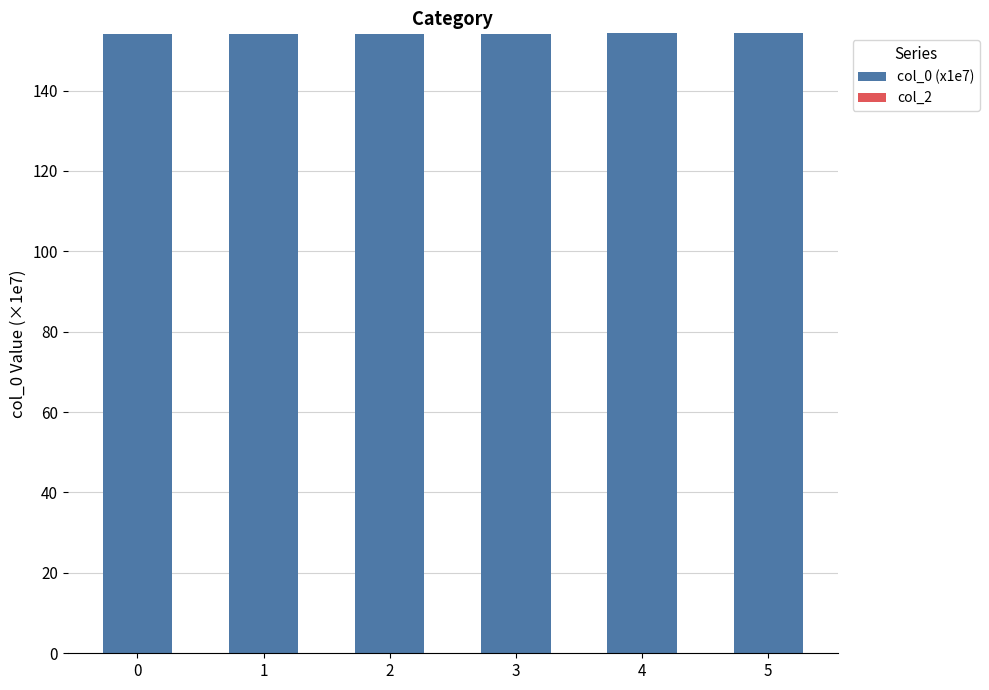

What is the sum of all values?

924.9